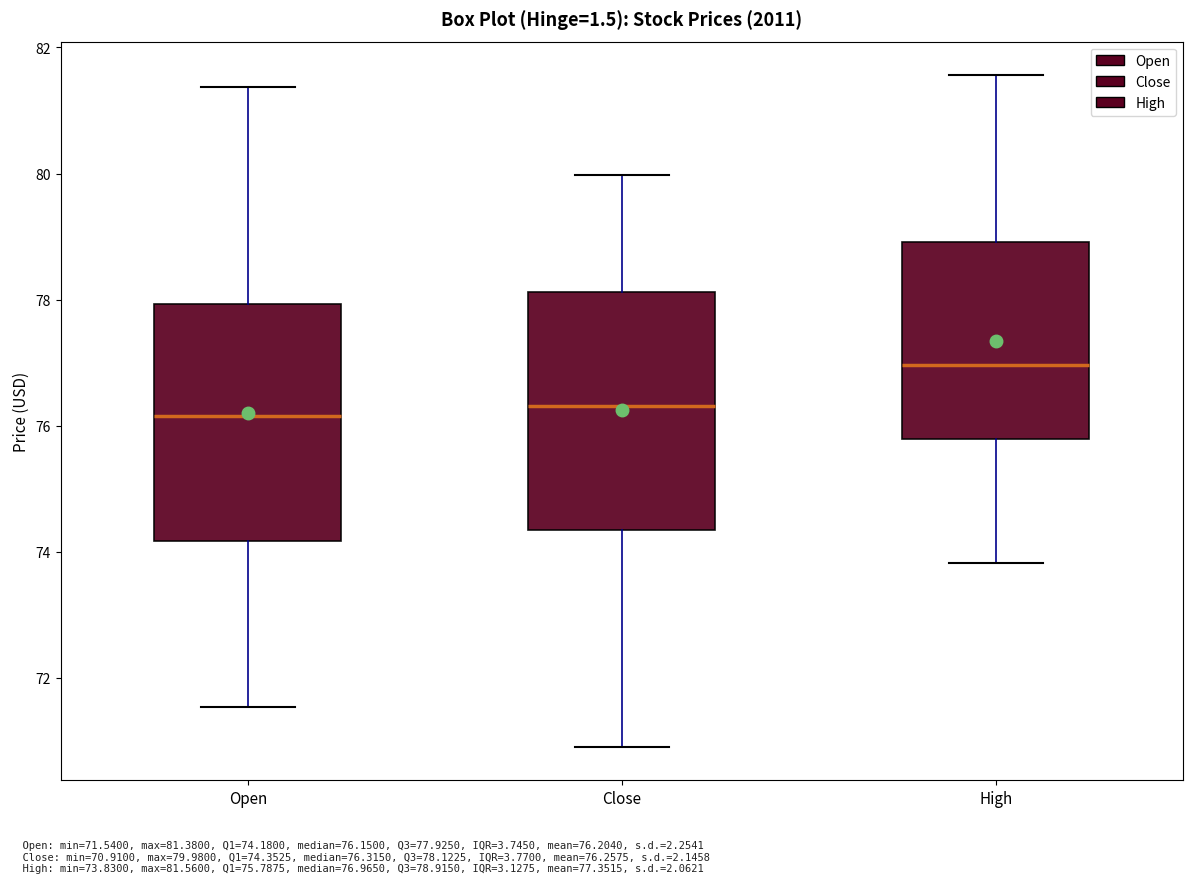

Where does the median line of the box for High sit on the y-axis? The values are not printed on the chart, so give them approximately, as read against the axis.

77.0